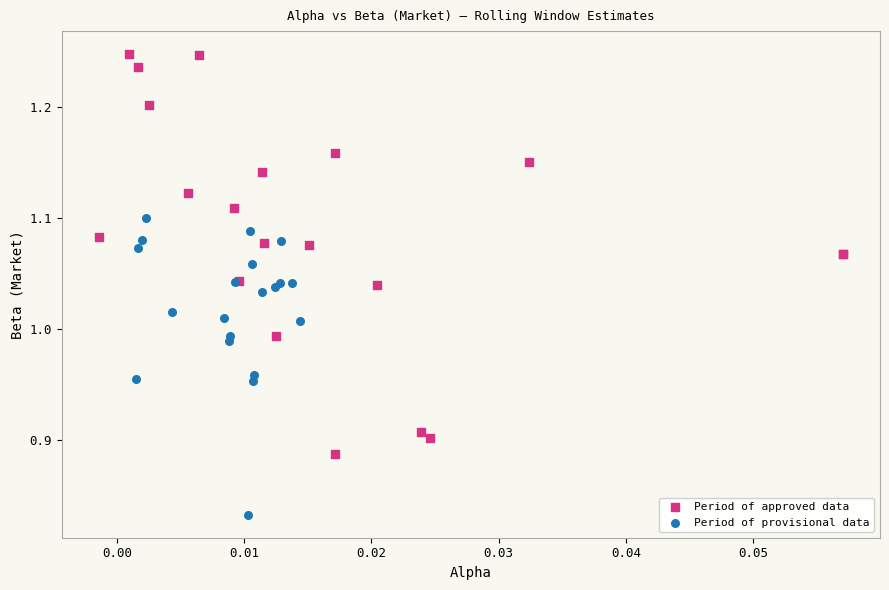

Which series contains the lowest Y value?

Period of provisional data